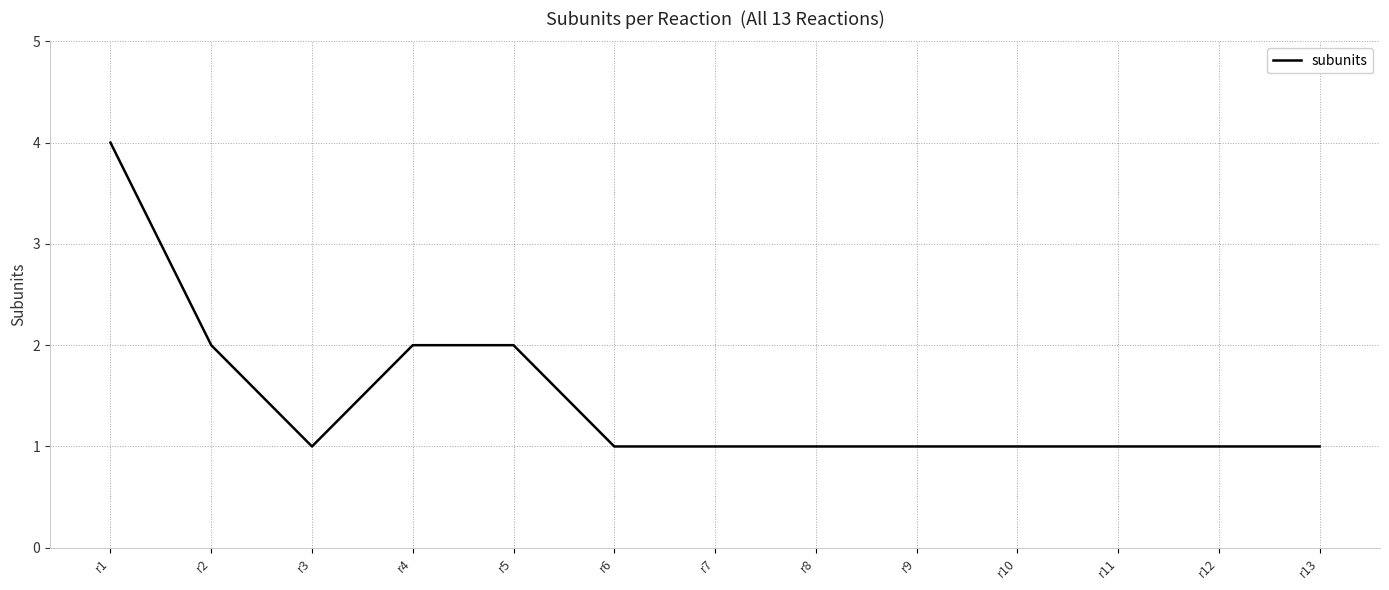

What is the greatest value displayed?

4